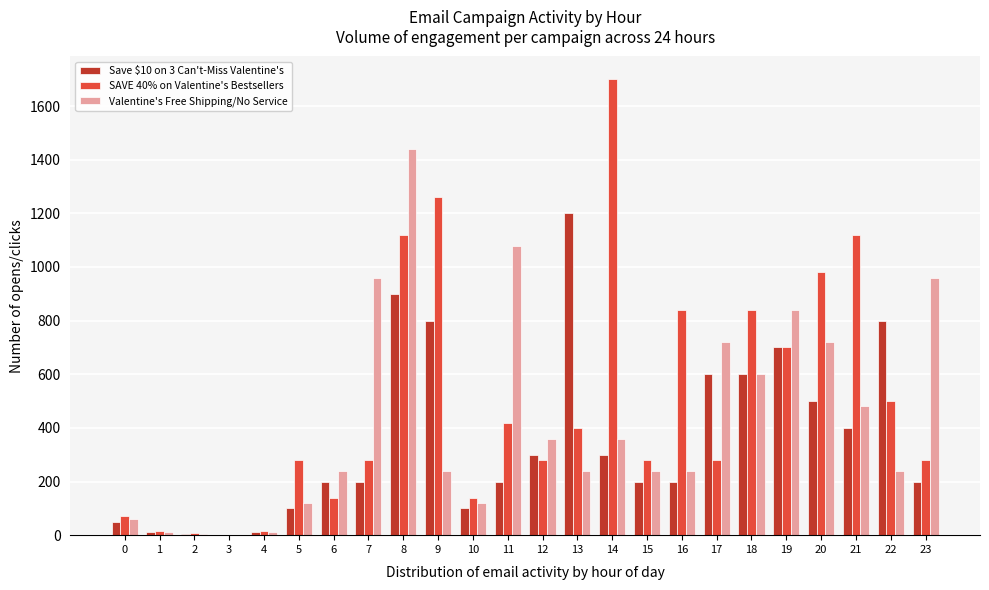

What is the greatest value displayed?

1700